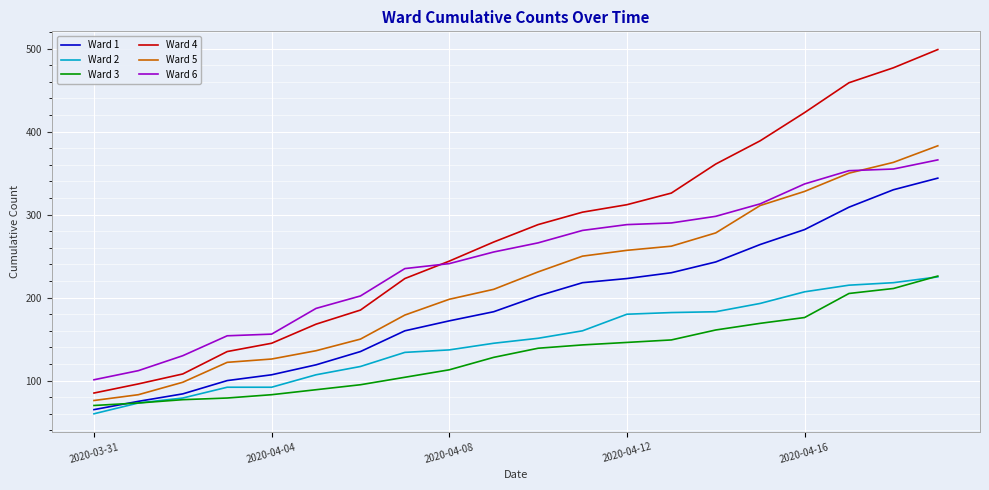

What is the minimum value shown in the chart?

60